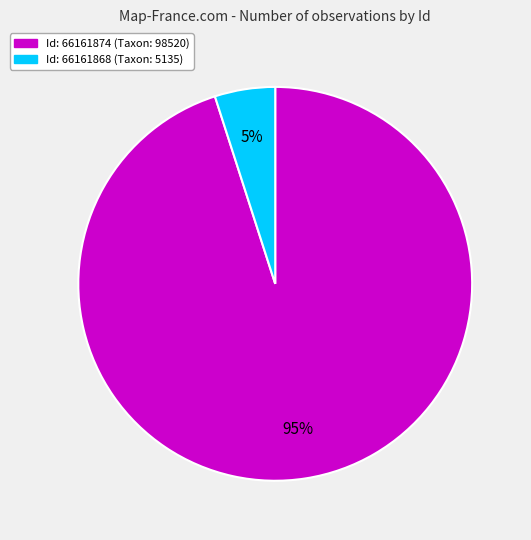

Is there any slice that represents more than half of the pie?

Yes